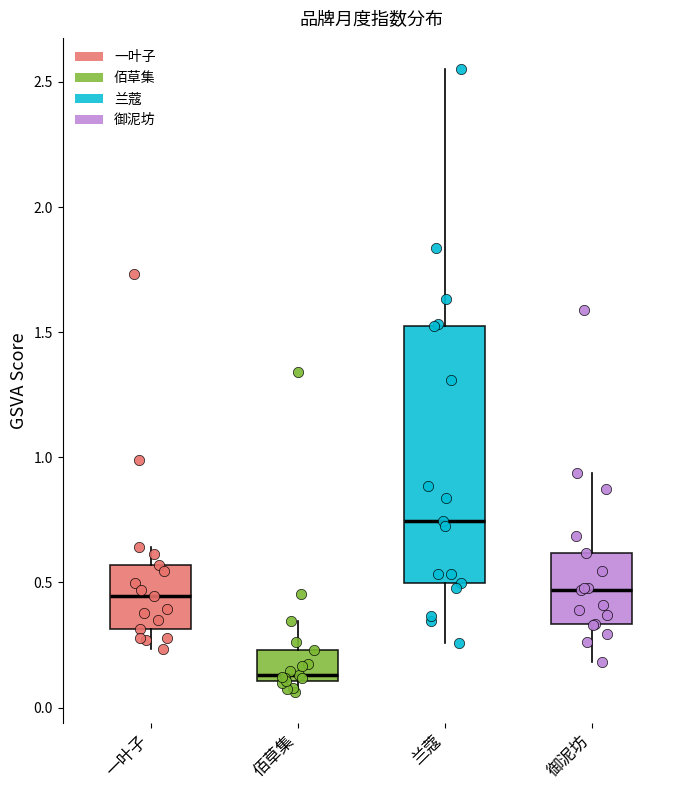

Reading left to right, transcribe this box plot: for each box, give where its median line is, the range the box spans, and where its two whiskers end, as read against the y-axis. The values are not printed on the chart, so give them approximately, as read against the axis.

一叶子: median 0.45, box 0.30 to 0.55, whiskers 0.25 to 0.65
佰草集: median 0.15, box 0.10 to 0.25, whiskers 0.05 to 0.35
兰蔻: median 0.75, box 0.50 to 1.50, whiskers 0.25 to 2.55
御泥坊: median 0.45, box 0.35 to 0.60, whiskers 0.20 to 0.95